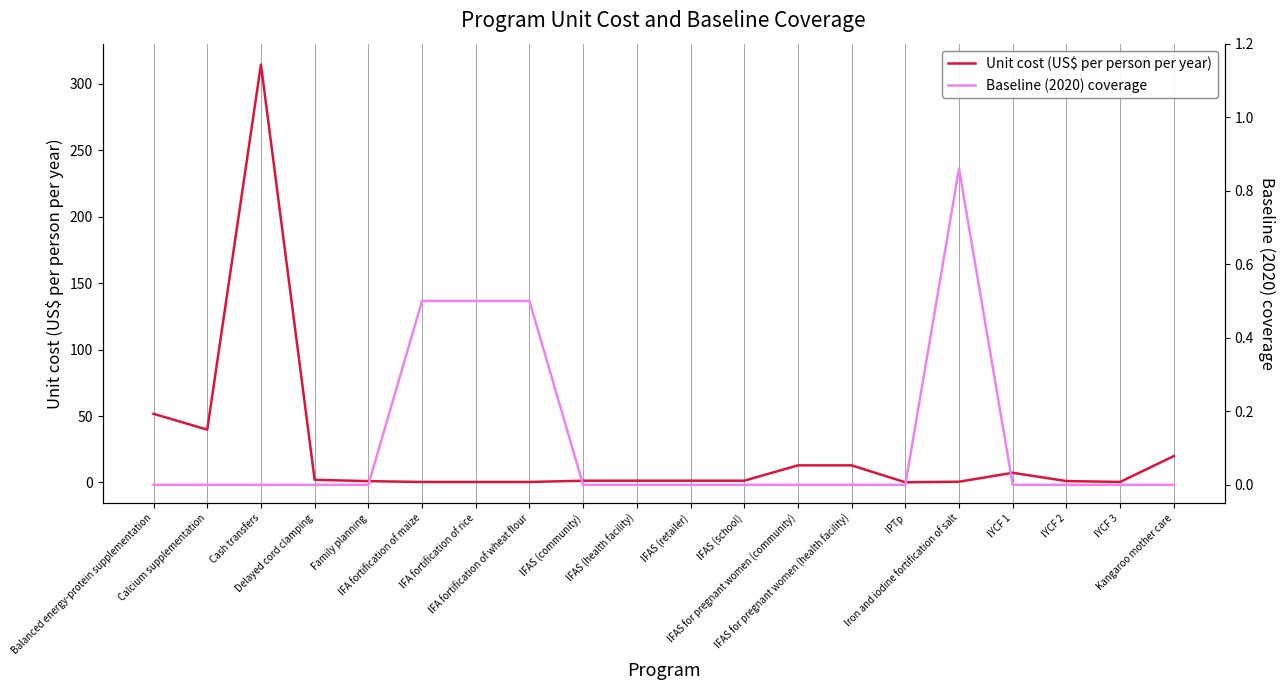

What is the lowest value of the Unit cost (US$ per person per year) series?

0.1